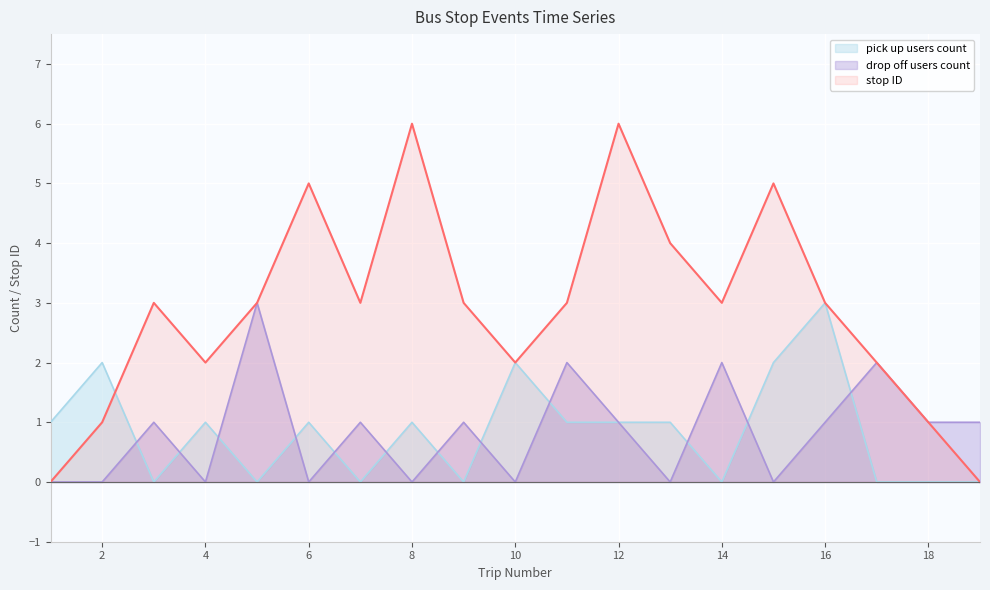

At which category does stop ID reach its first local valley?

4